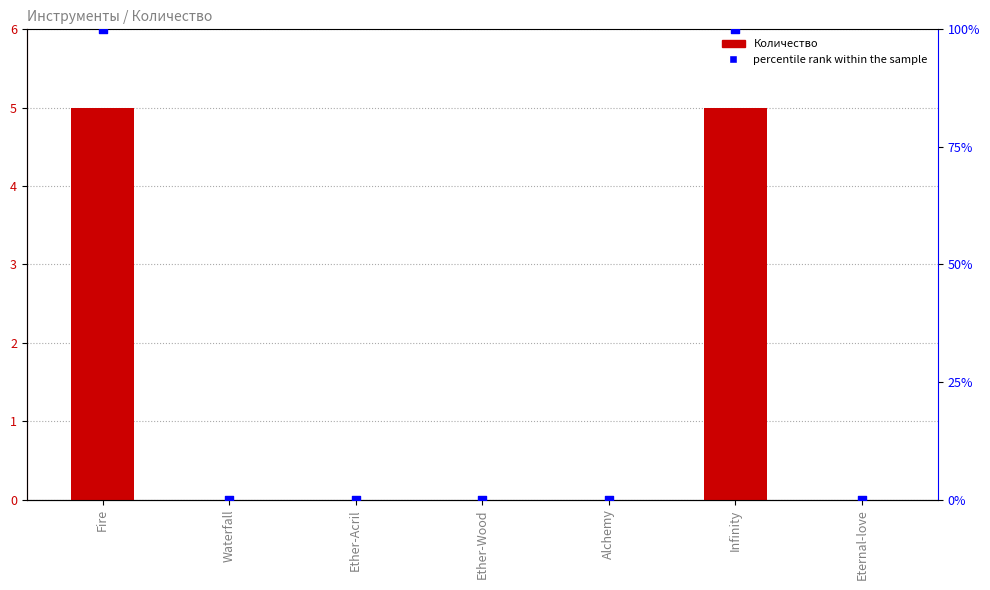

What is the total value across all series at Infinity?

105